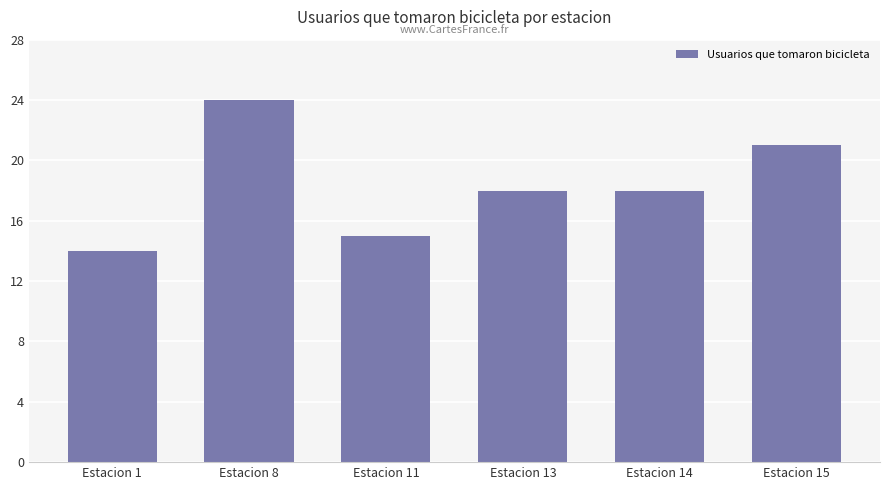

The chart shows a value of 18 at Estacion 14. True or false?

True